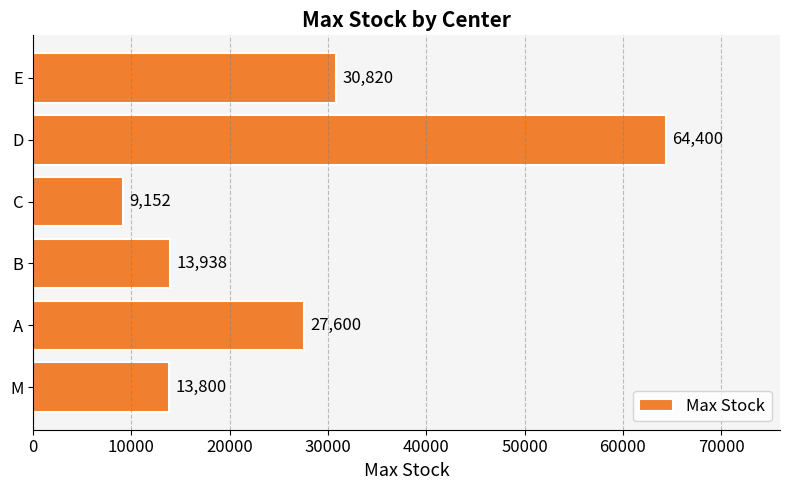

Reading bottom to top, list all the values displayed in this chart.

M=13800	A=27600	B=13938	C=9152	D=64400	E=30820